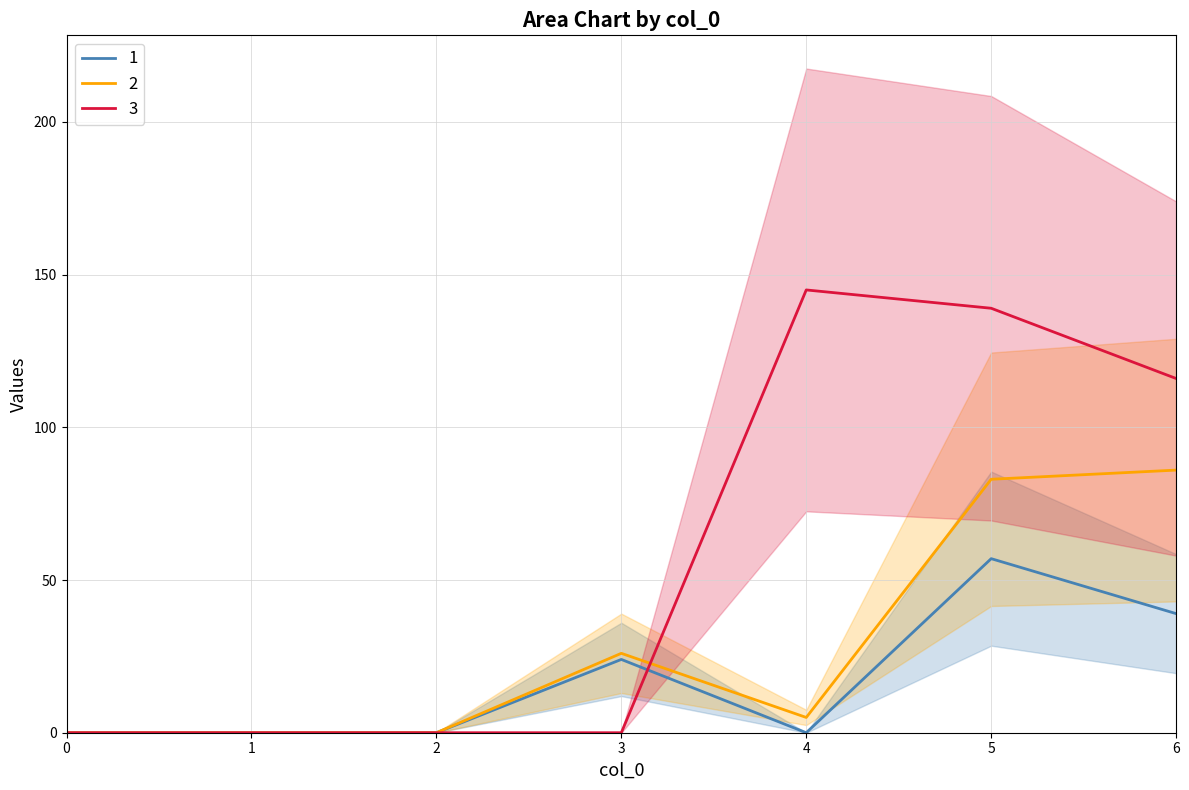

Is it true that 1 equals 66 at 6?

False